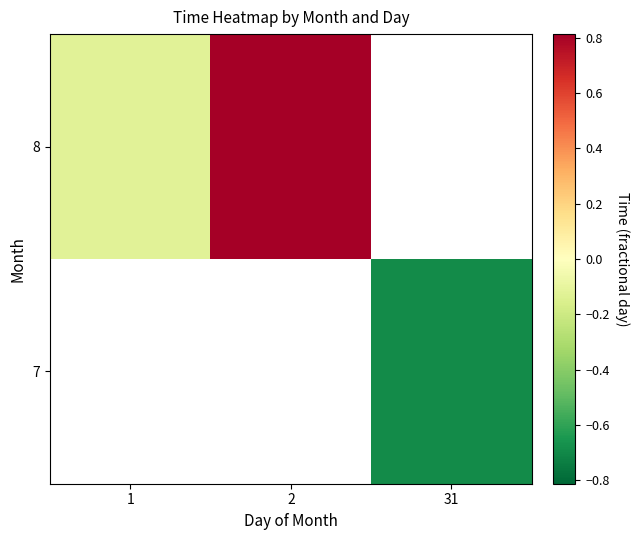

How many negative values does the 7 series have?

1